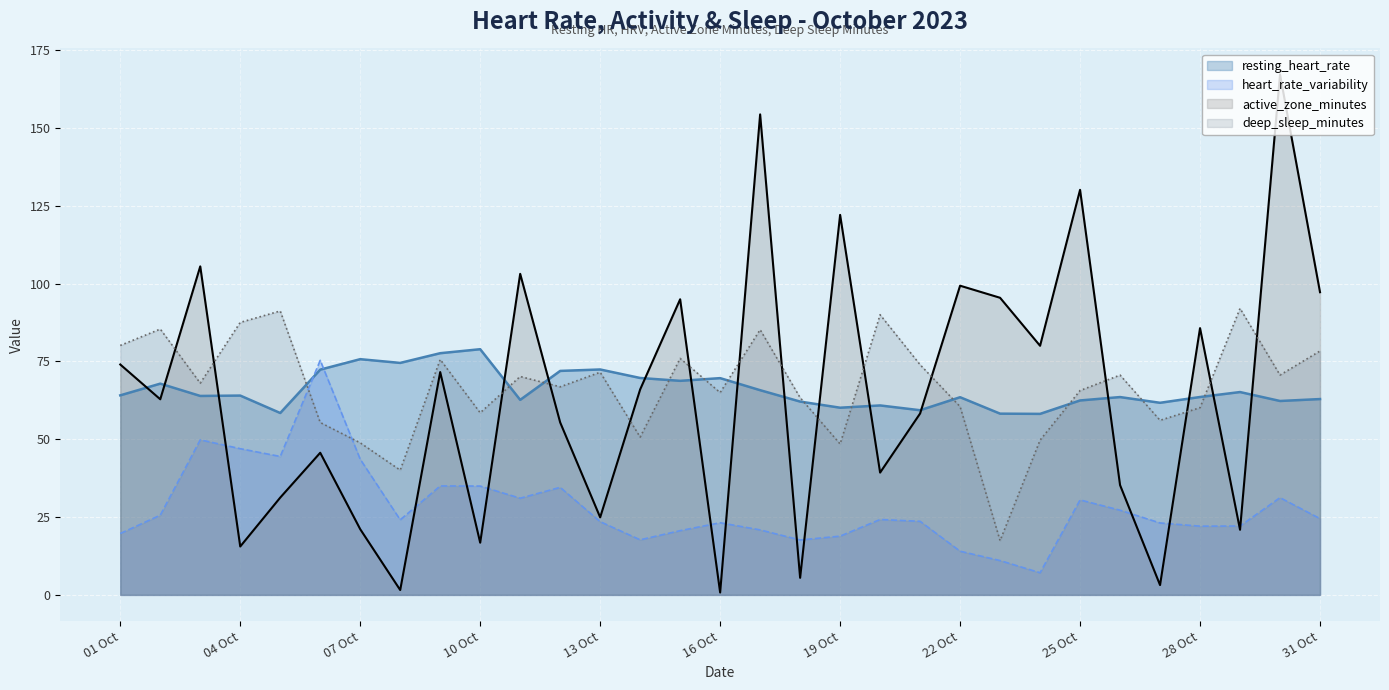

How many interior local peaks does the deep_sleep_minutes series have?

10